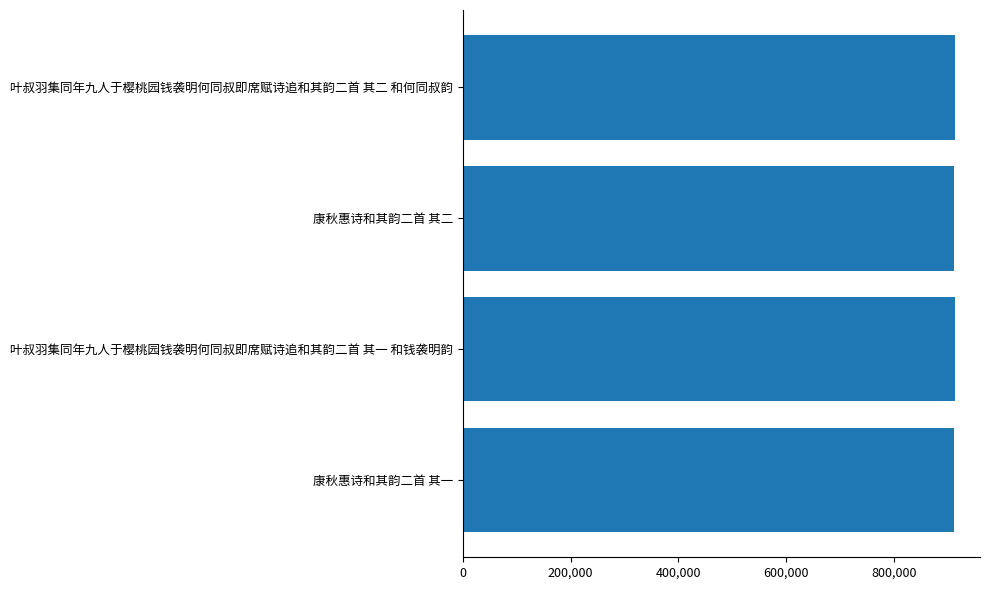

What is the average value?

912808